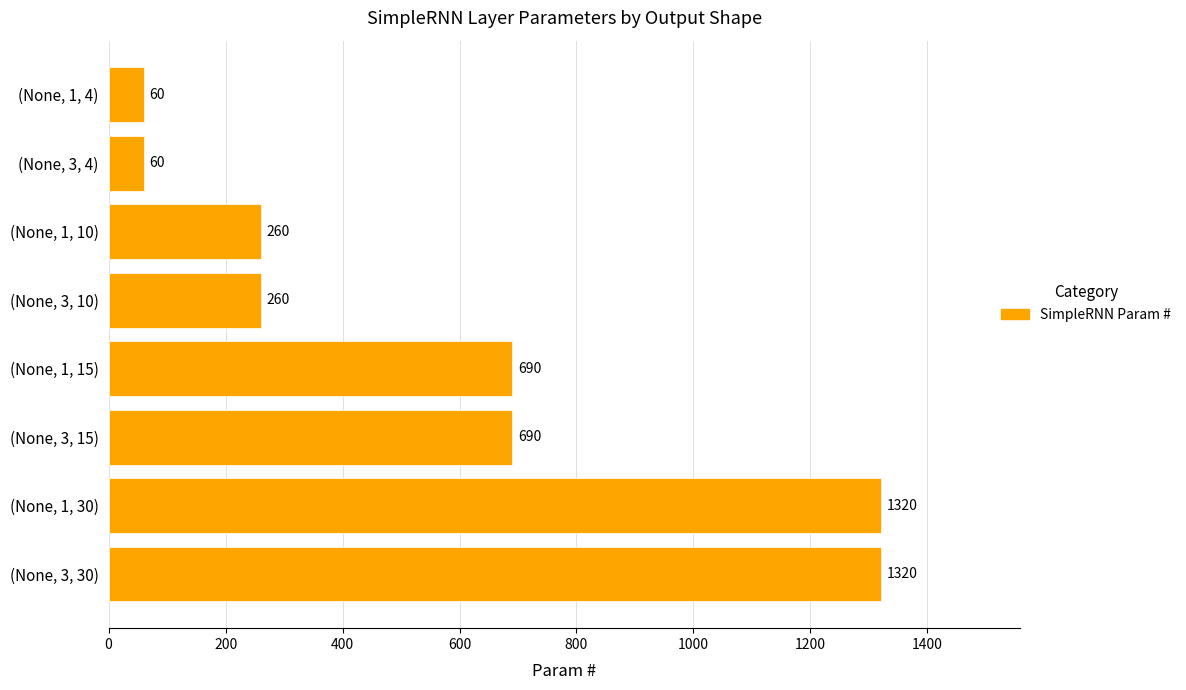

The value at (None, 1, 30) is 773. True or false?

False